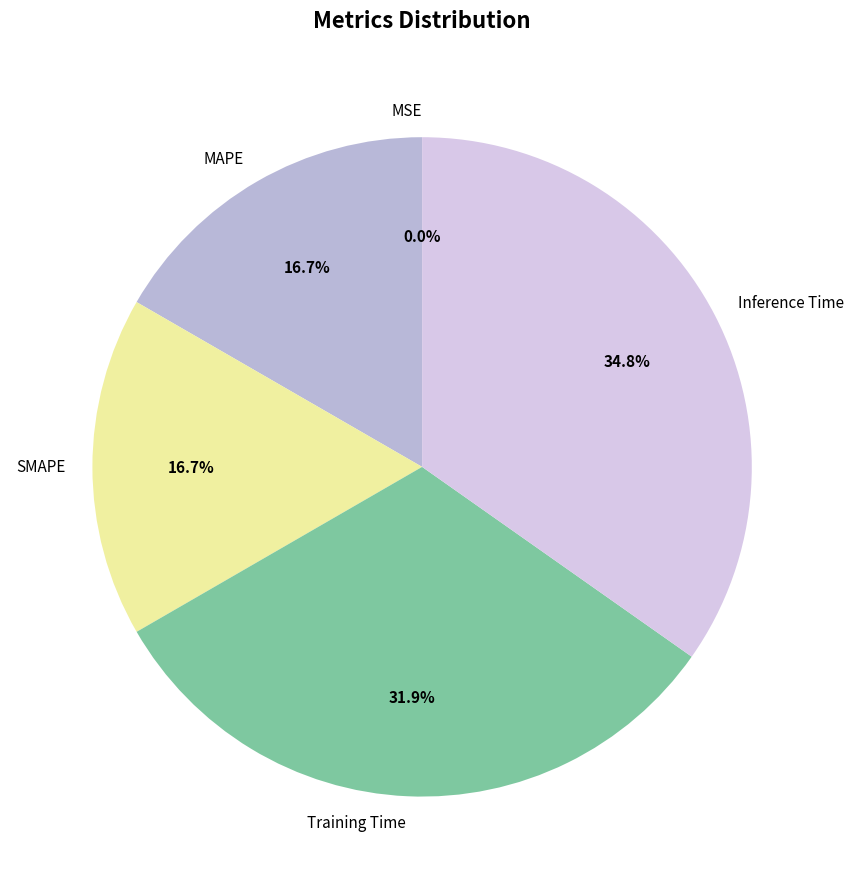

Does Inference Time account for over 50% of the chart?

No